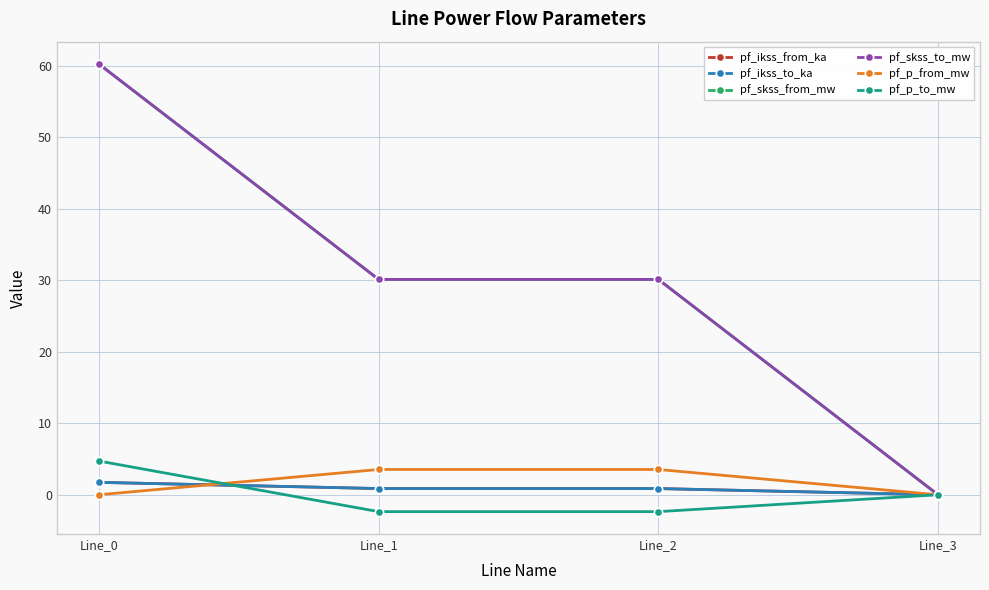

Reading right to left, what are all the values shown in this chart?

pf_ikss_from_ka: Line_3=0.0	Line_2=0.9	Line_1=0.9	Line_0=1.7
pf_ikss_to_ka: Line_3=0.0	Line_2=0.9	Line_1=0.9	Line_0=1.7
pf_skss_from_mw: Line_3=0.0	Line_2=30.1	Line_1=30.1	Line_0=60.3
pf_skss_to_mw: Line_3=0.0	Line_2=30.1	Line_1=30.1	Line_0=60.3
pf_p_from_mw: Line_3=0.0	Line_2=3.5	Line_1=3.5	Line_0=-0.0
pf_p_to_mw: Line_3=0.0	Line_2=-2.4	Line_1=-2.4	Line_0=4.7